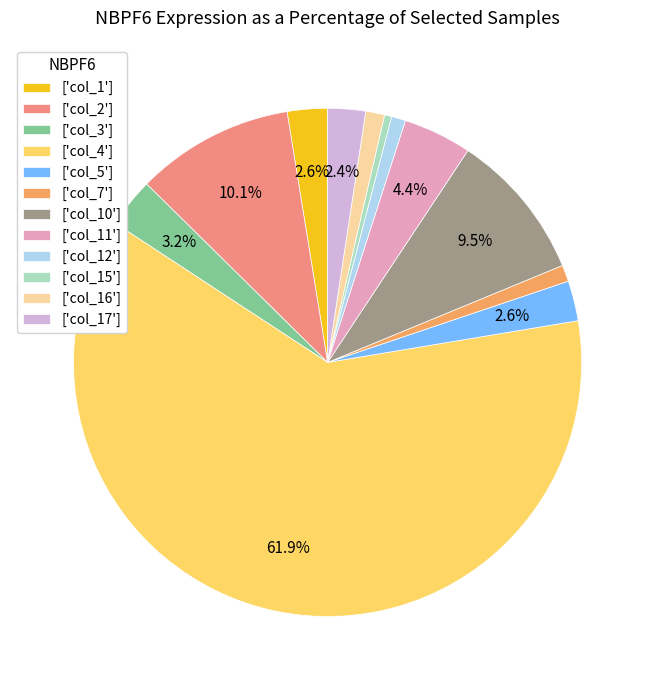

Which slice is the largest?

['col_4']